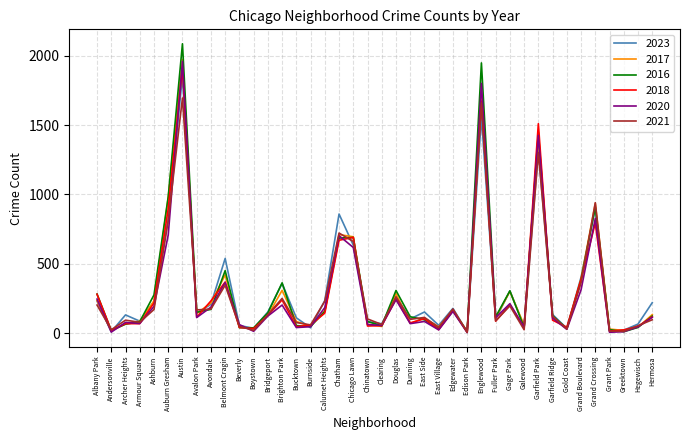

True or false: 2017 has a value of 936 at Grand Crossing.

True